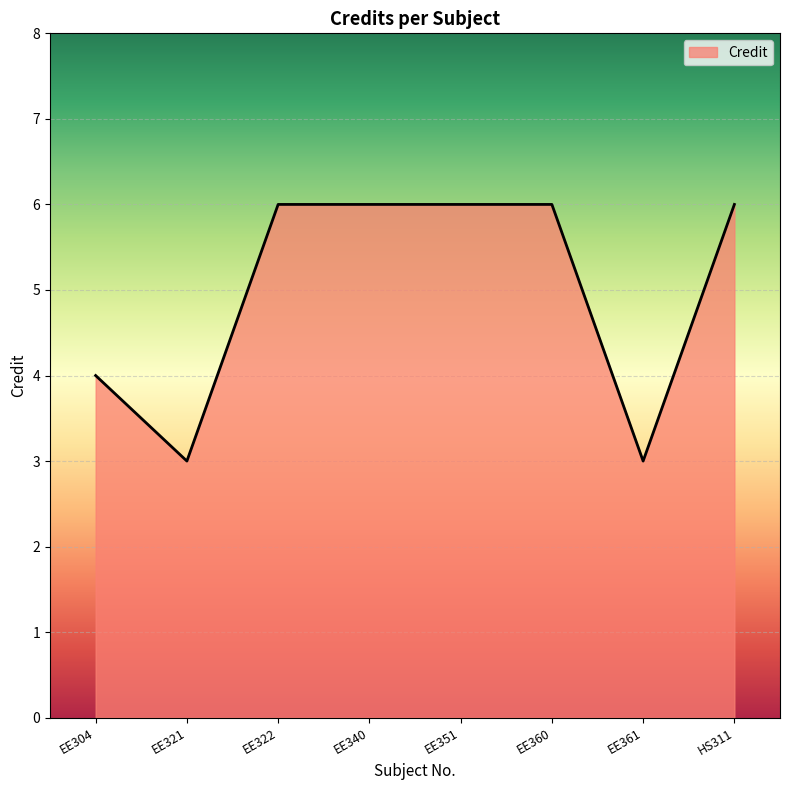

What is the difference between the maximum and minimum values?

3